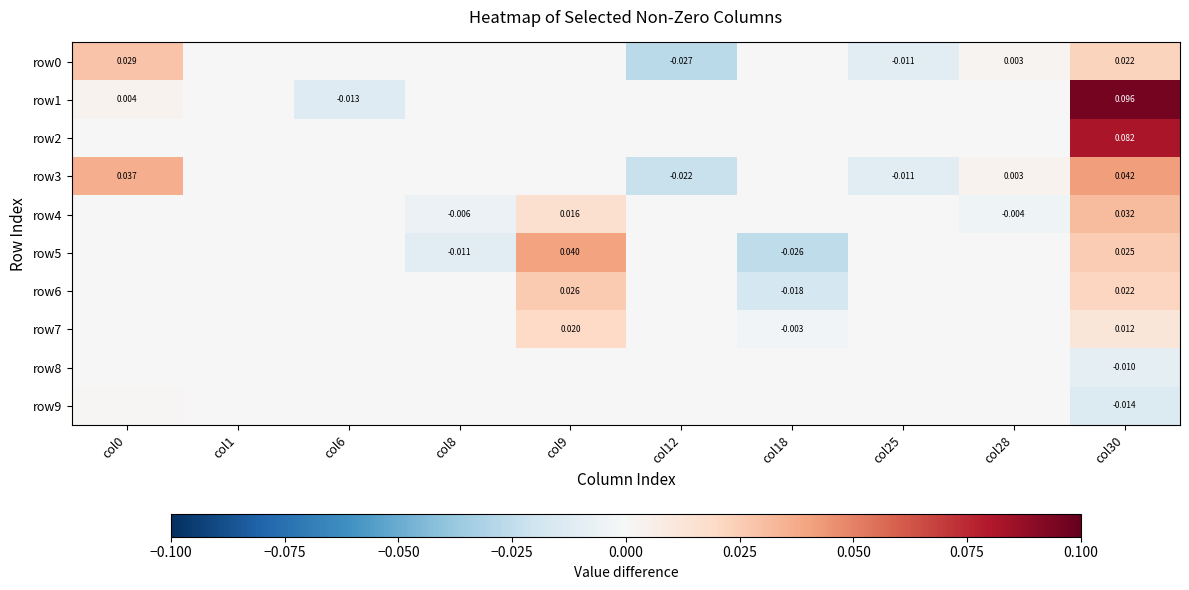

Which series has the largest total across all categories?

row1